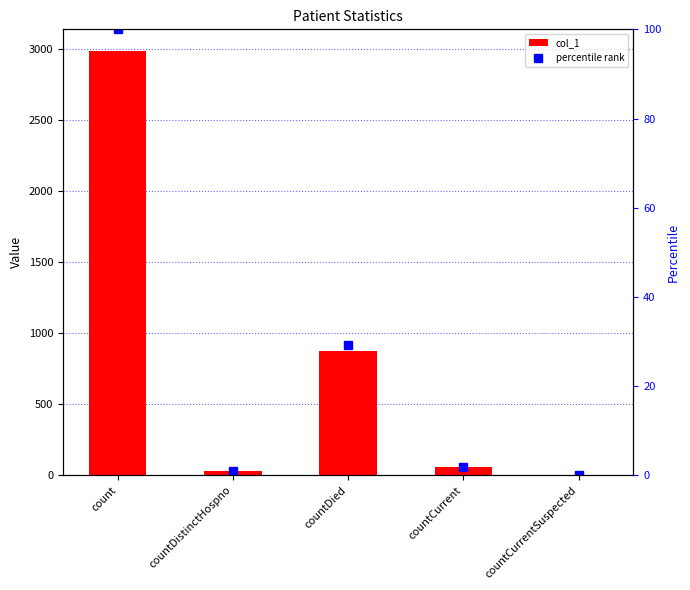

At which category does the chart reach its peak across all series?

count